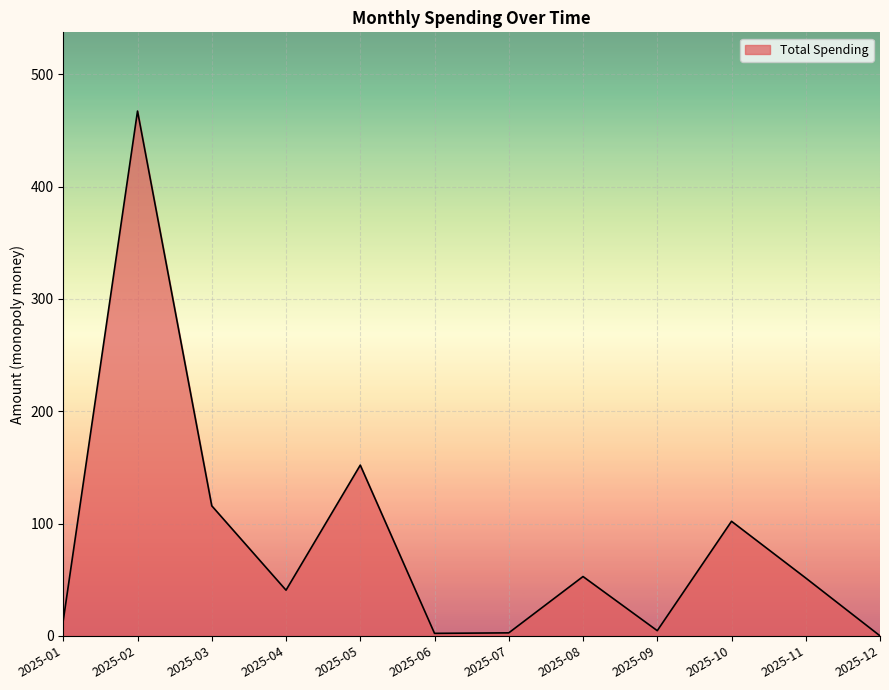

How many values are above zero?

11